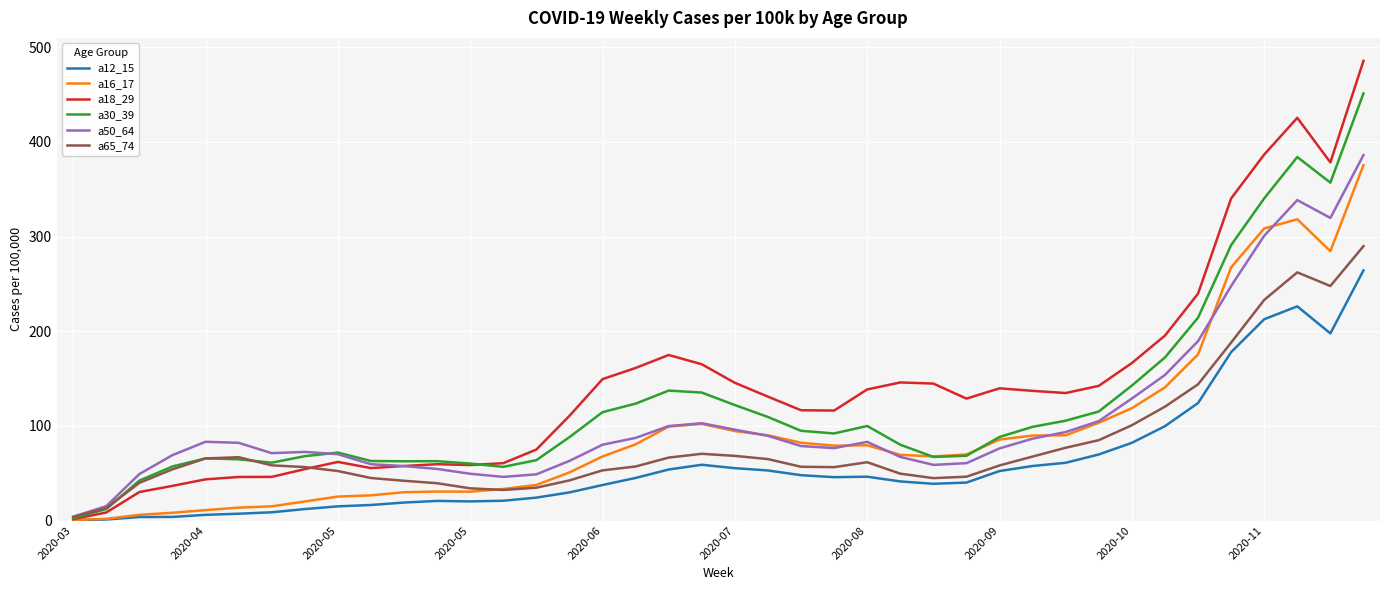

What is the maximum value for a65_74?

289.9